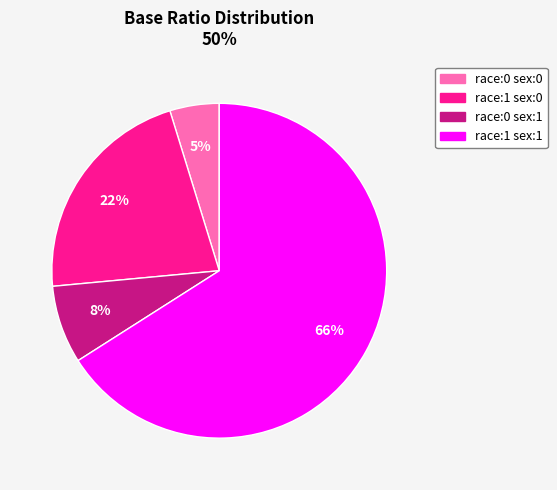

Which slice represents more than half of the pie?

race:1 sex:1